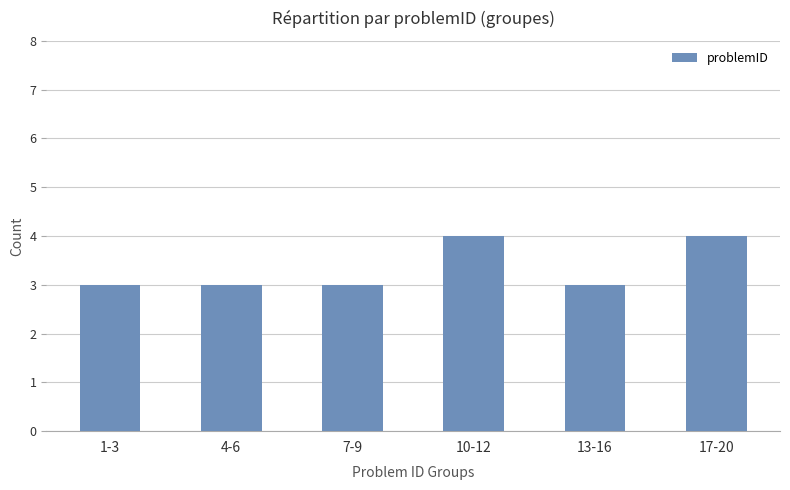

What is the average value?

3